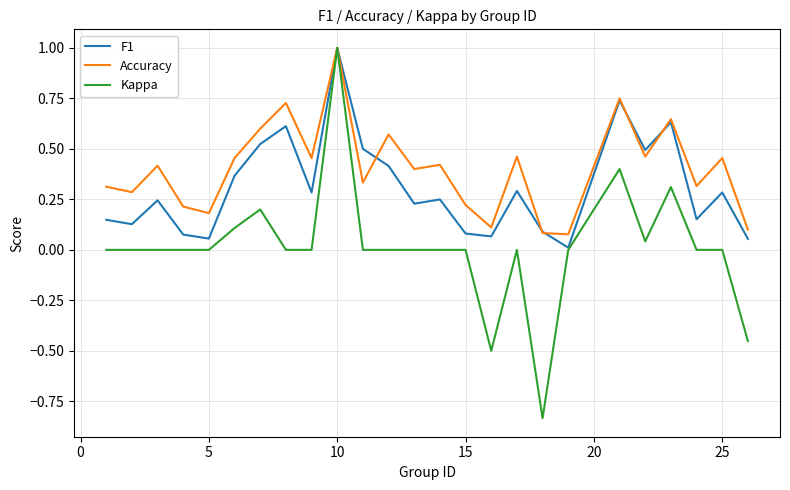

What are all the series names shown in the legend?

F1, Accuracy, Kappa